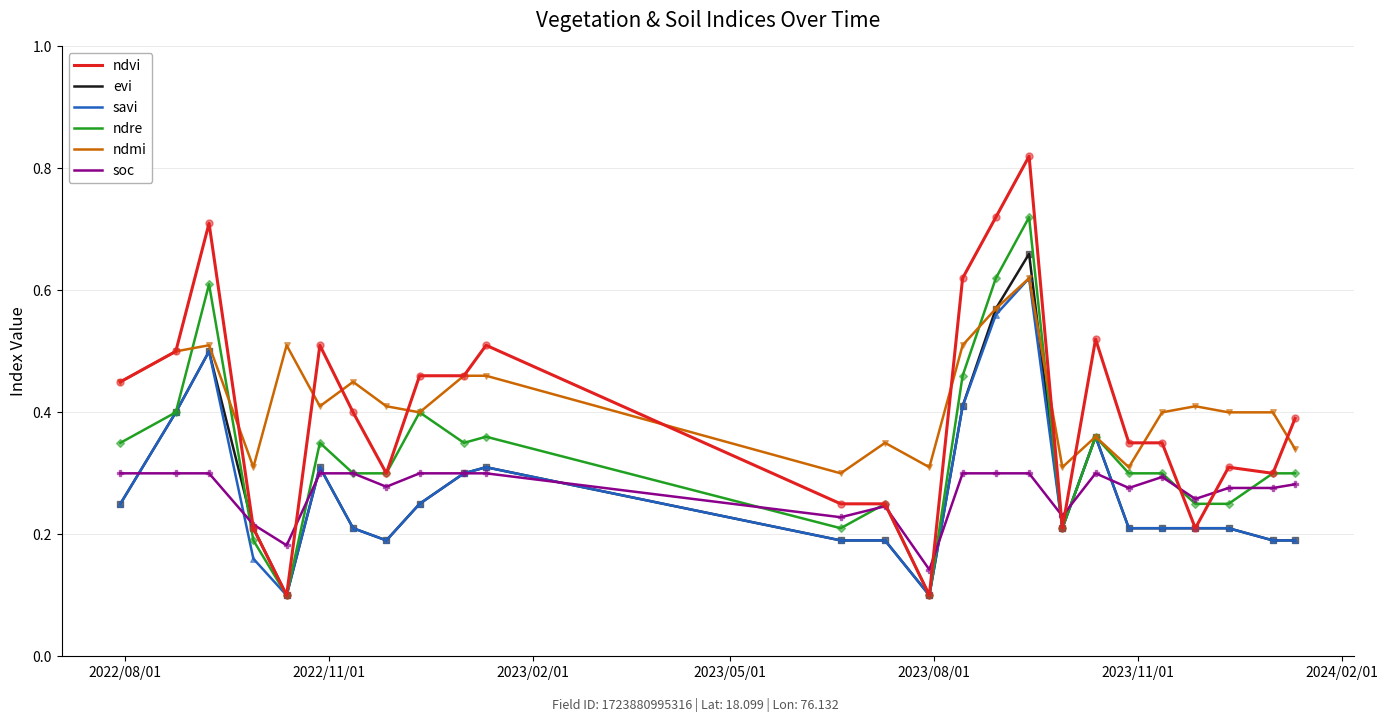

True or false: ndmi and soc intersect in this chart.

False